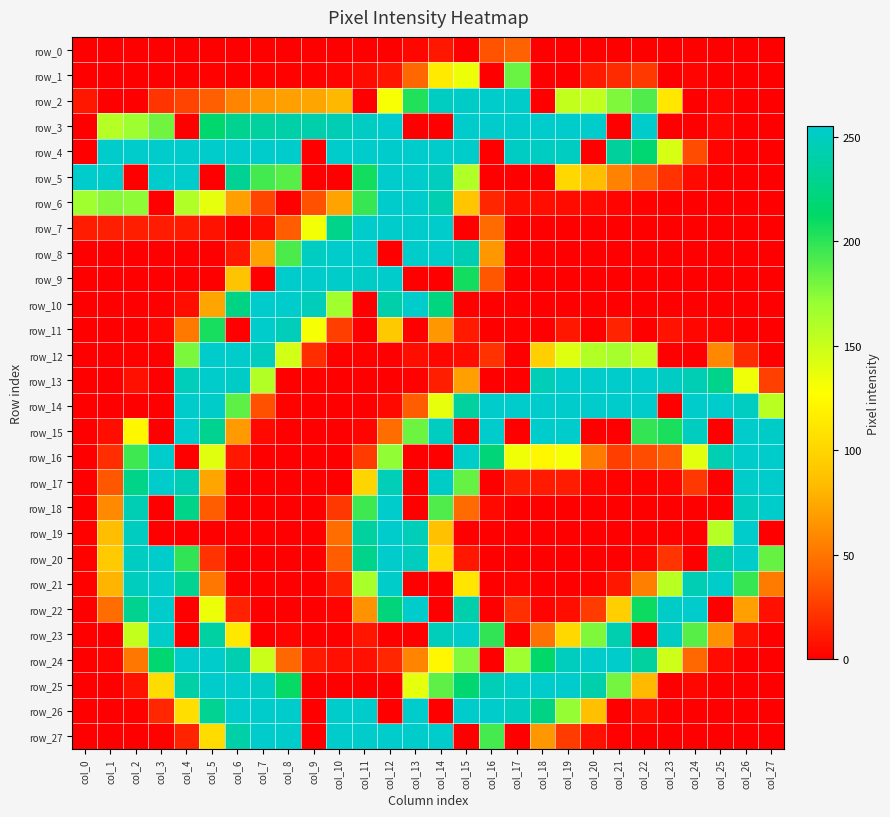

Which has a higher value, col_18 or col_16?

col_16